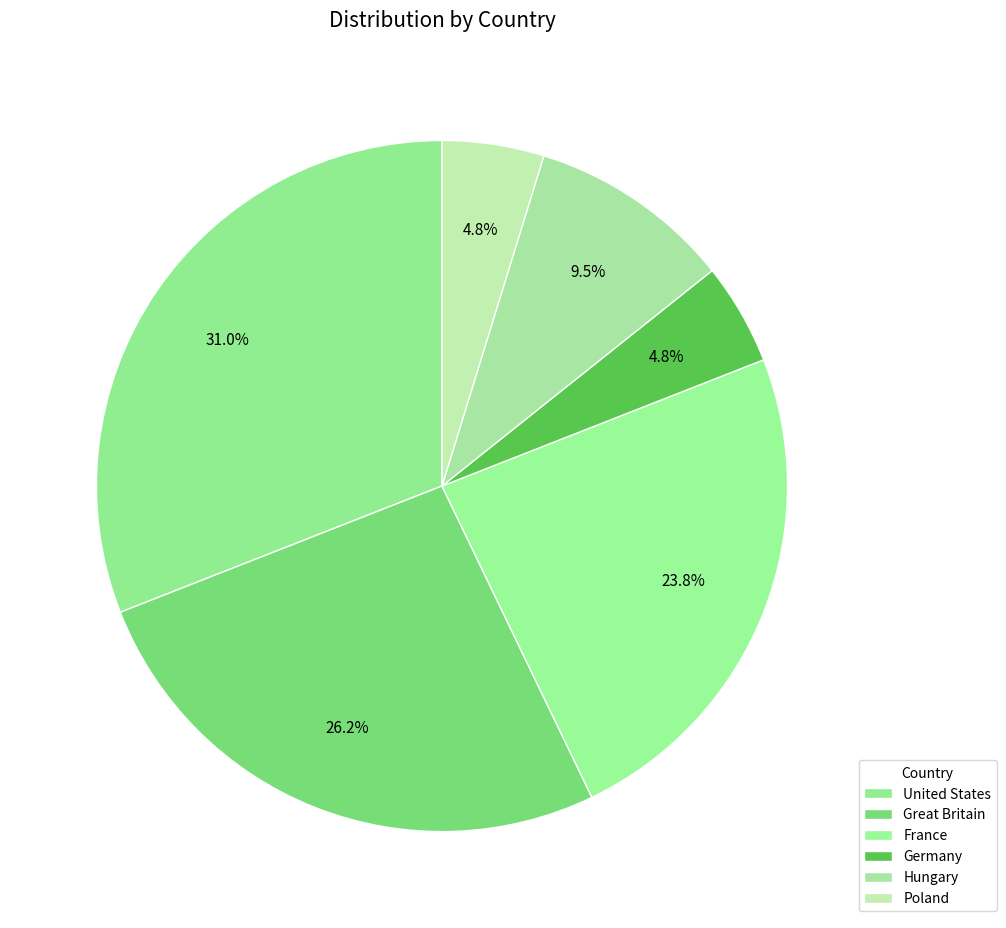

To the nearest percent, what percentage of the pie is Germany?

5%